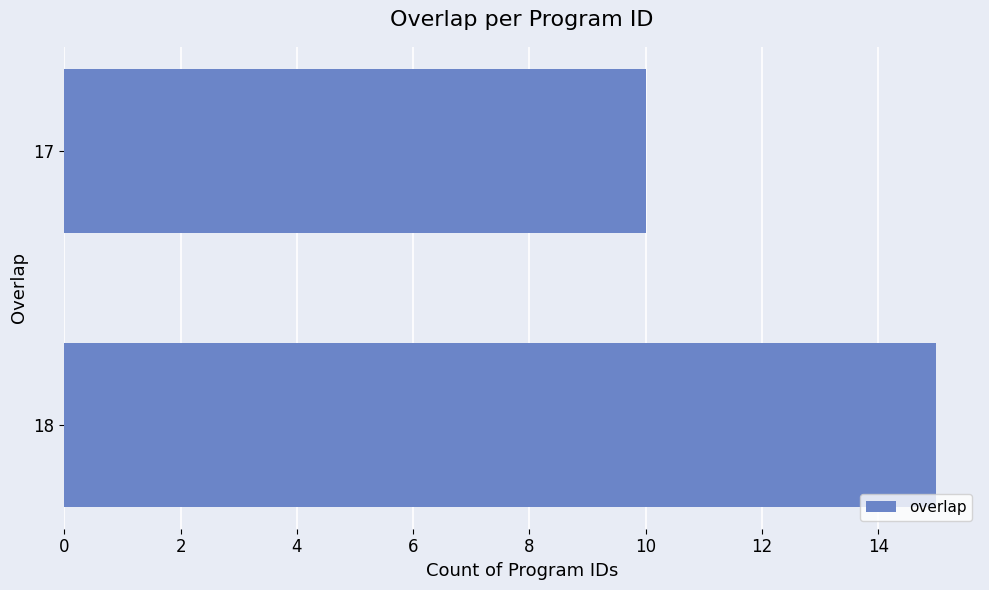

Which label corresponds to the smallest value in the chart?

17